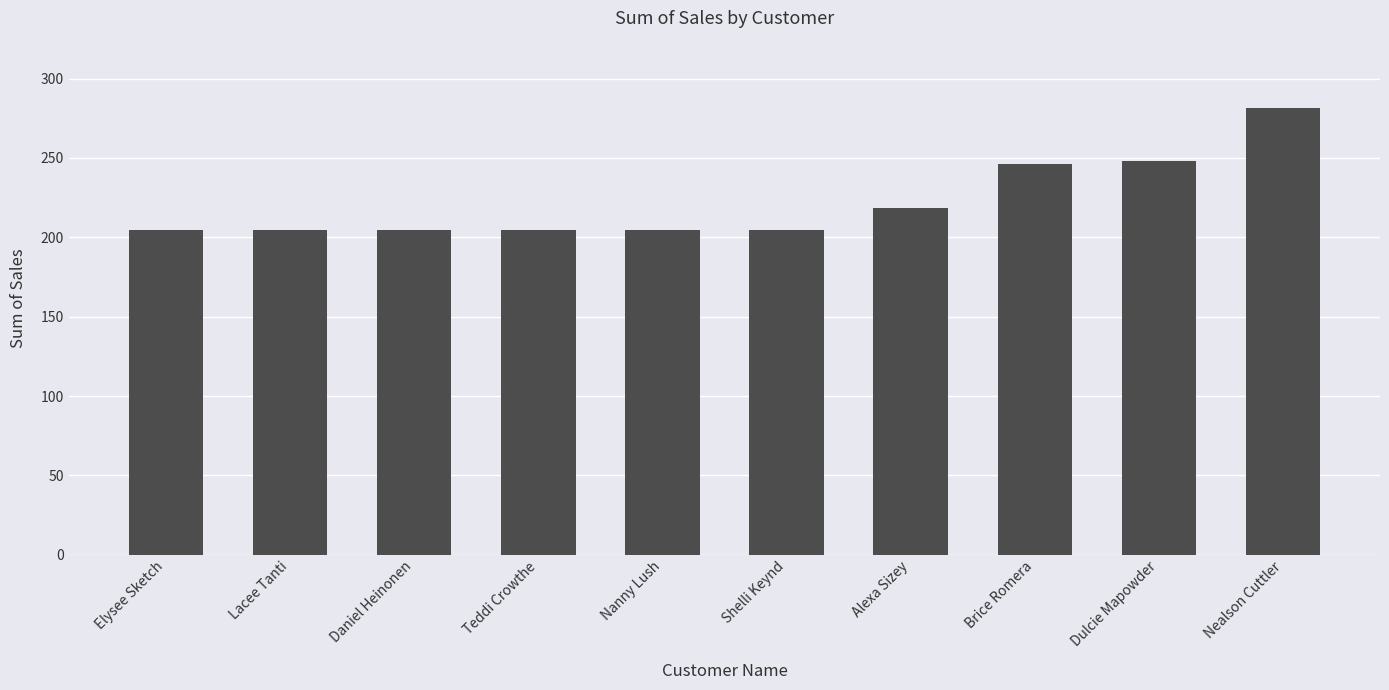

What is the label of the 10th bar from the left?

Nealson Cuttler